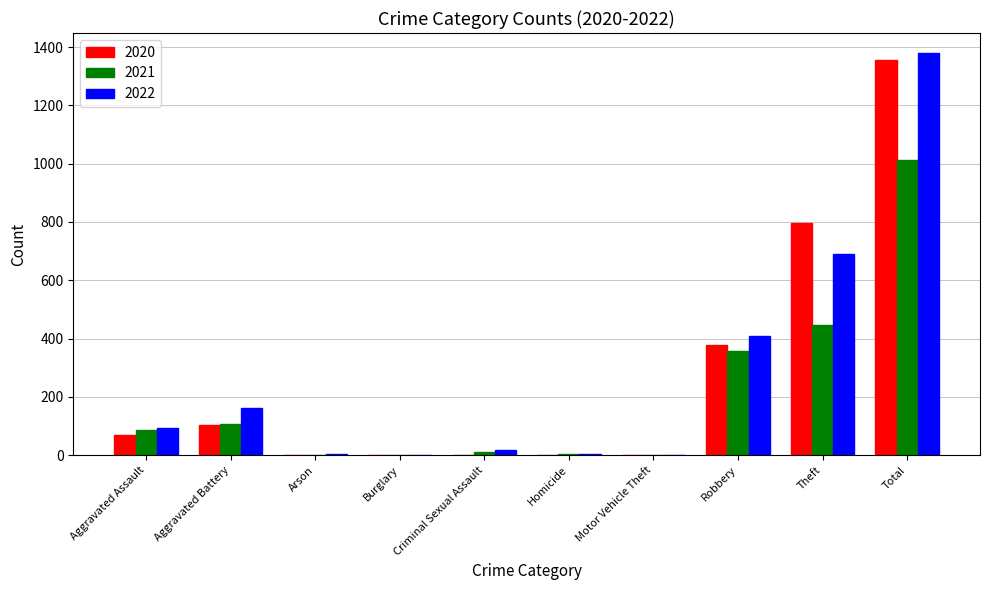

Is it true that 2021 equals 1014 at Total?

True